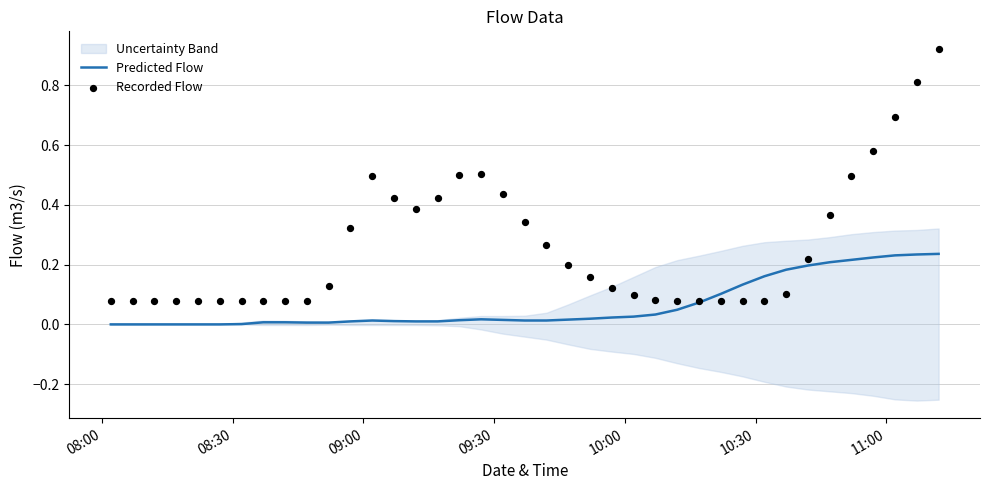

What are all the series names shown in the legend?

Predicted Flow, Recorded Flow